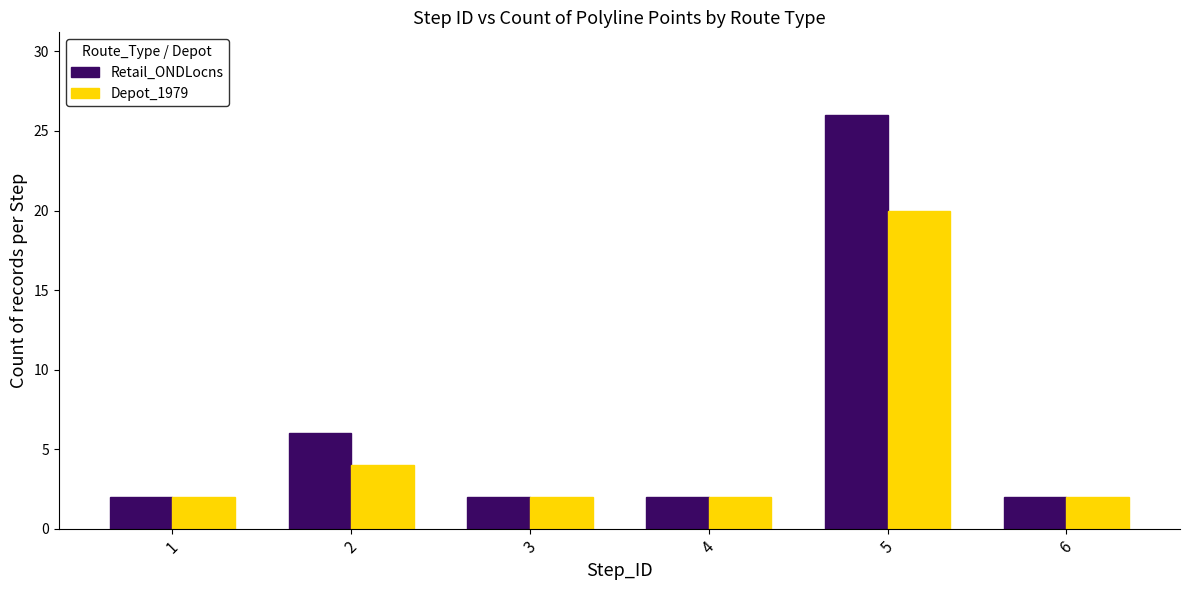

The Depot_1979 series shows 2 at 6. True or false?

True